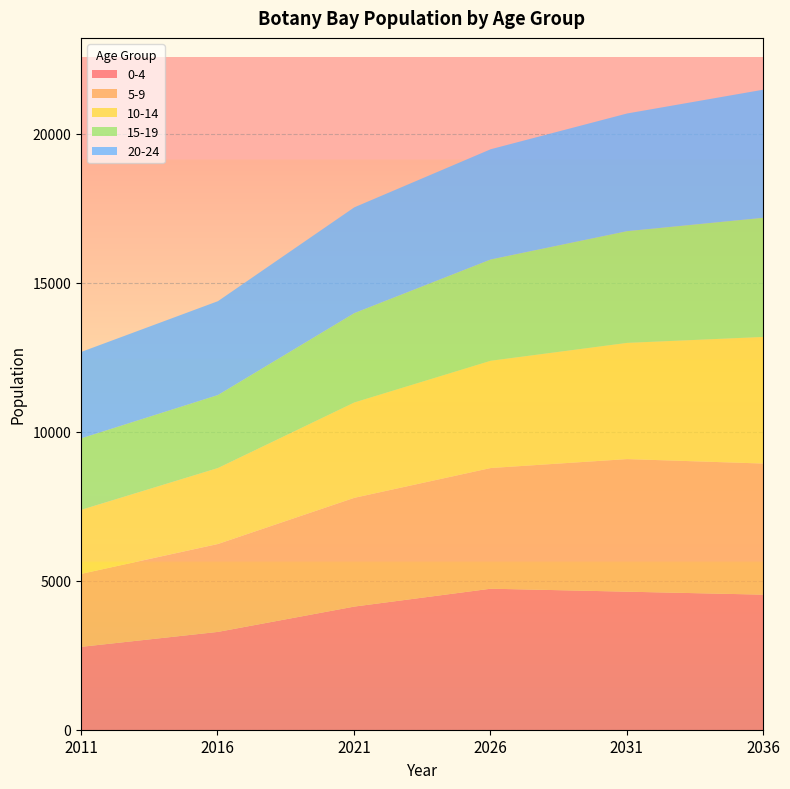

The 20-24 series shows 7105 at 2036. True or false?

False